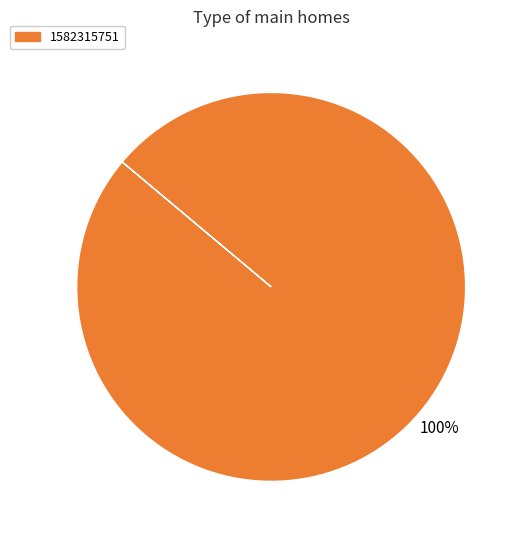

Is there a majority slice in this chart?

Yes